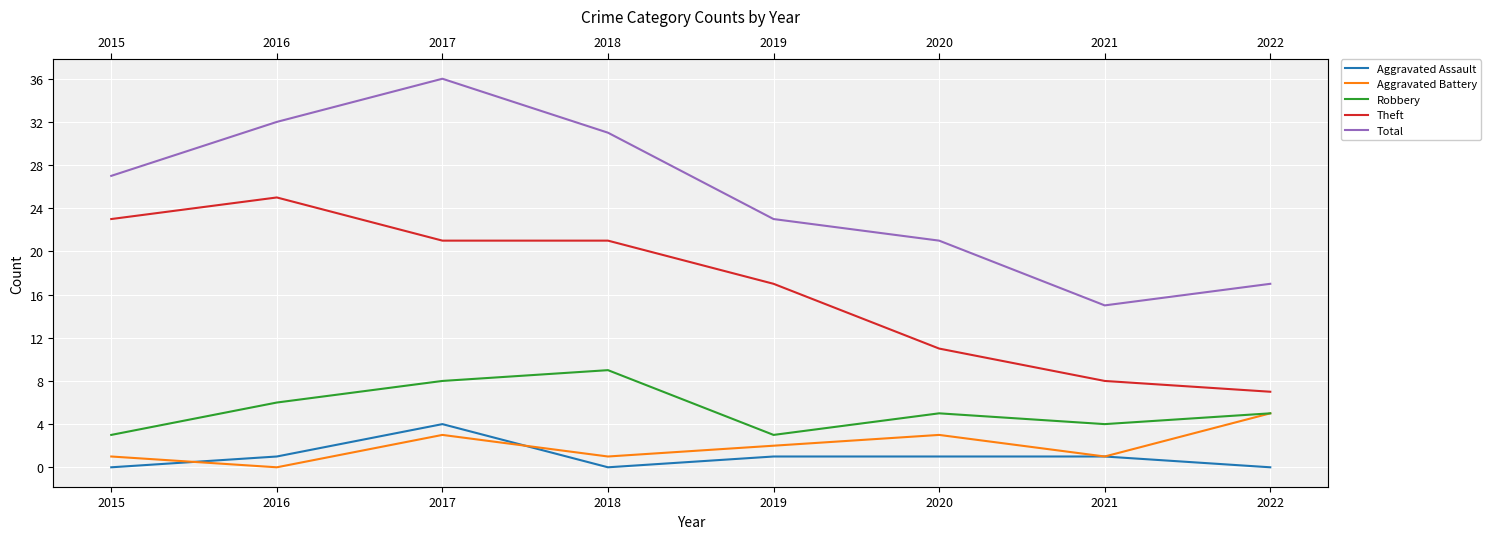

Reading left to right, extract all data points from this chart.

Aggravated Assault: 0	1	4	0	1	1	1	0
Aggravated Battery: 1	0	3	1	2	3	1	5
Robbery: 3	6	8	9	3	5	4	5
Theft: 23	25	21	21	17	11	8	7
Total: 27	32	36	31	23	21	15	17